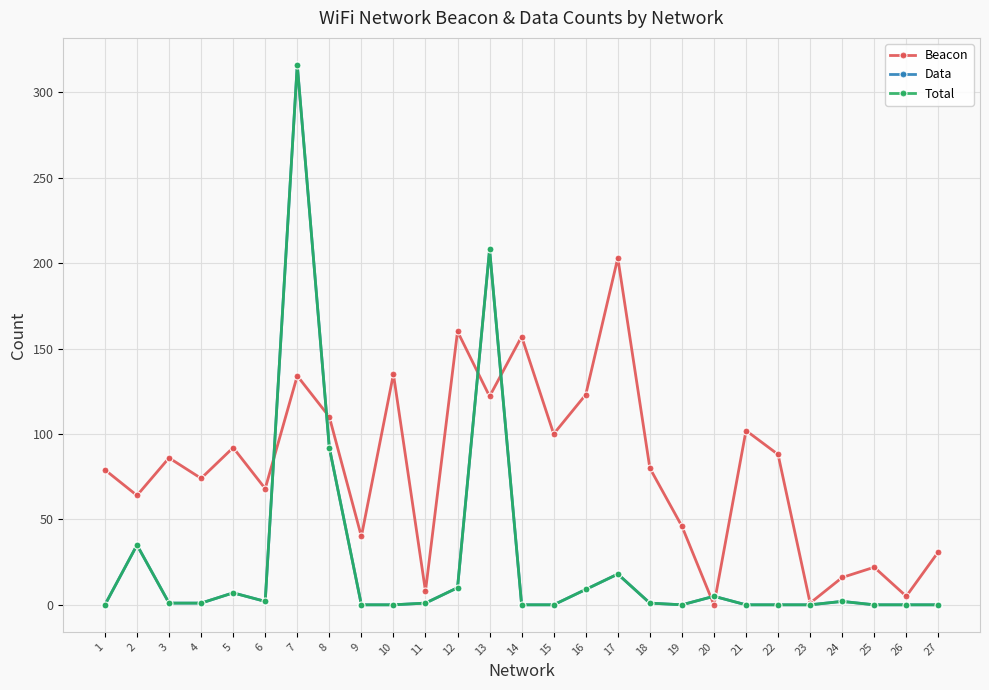

In Total, how many points are higher than both neighbors (excluding endpoints)?

7